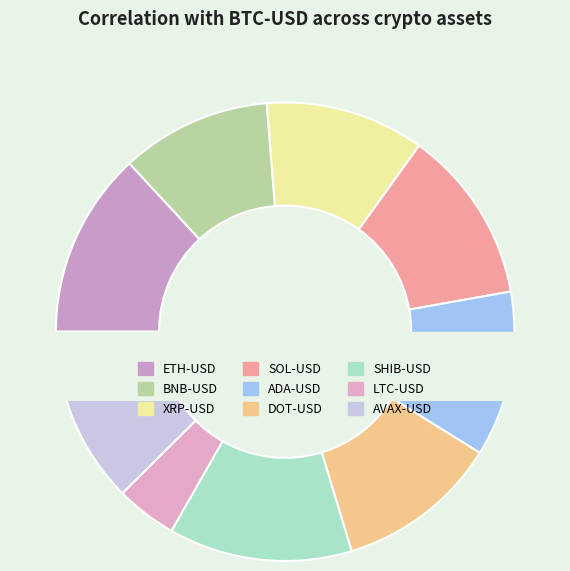

What percentage is the DOT-USD slice, to the nearest percent?

11%